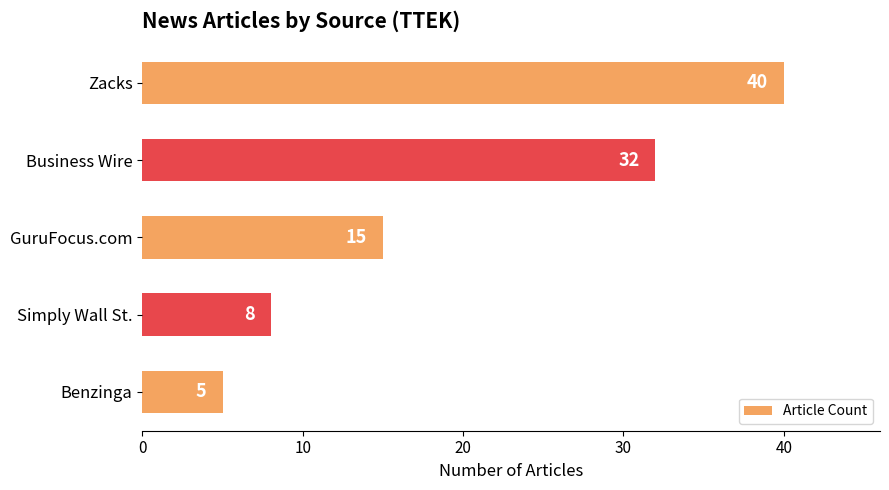

How many data points are less than 15?

2